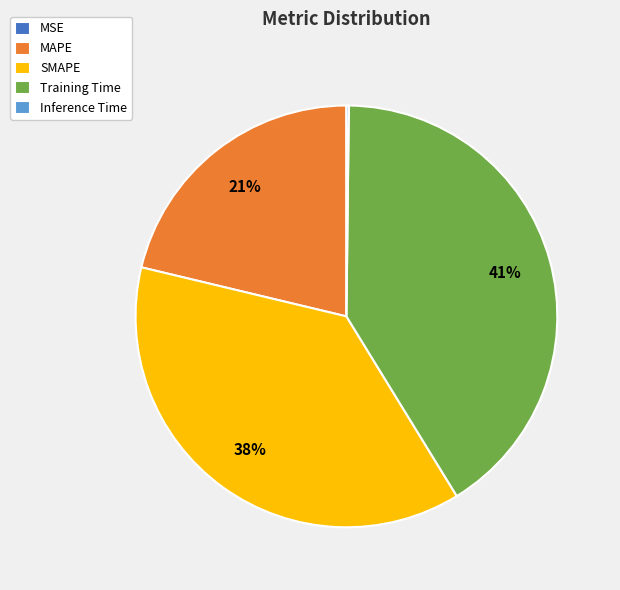

Does any single category account for the majority?

No